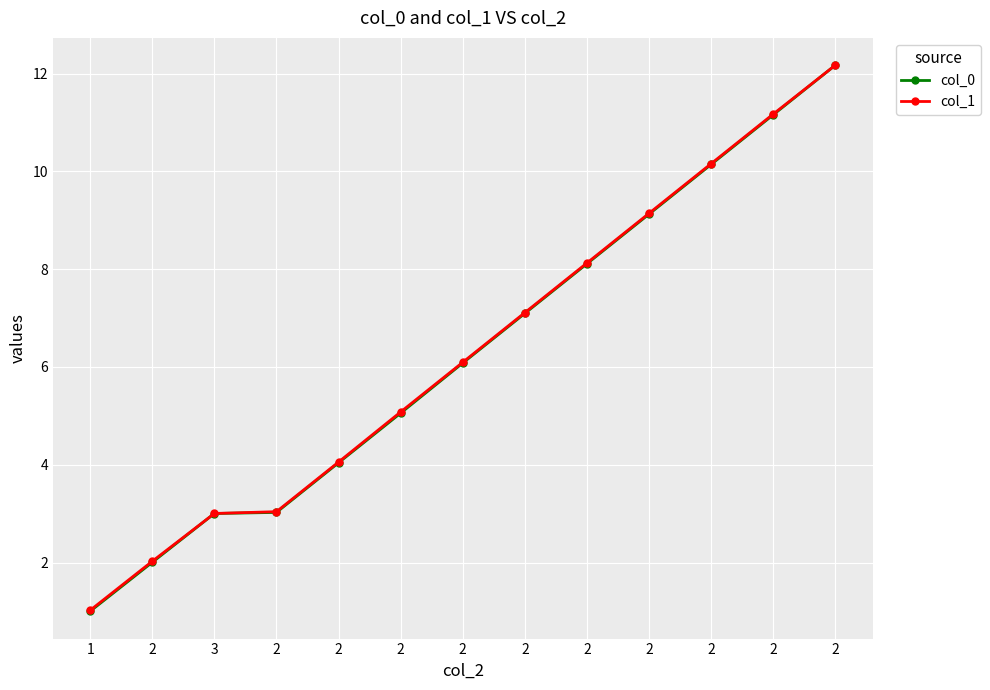

Between 2 and 1, which is larger?

2